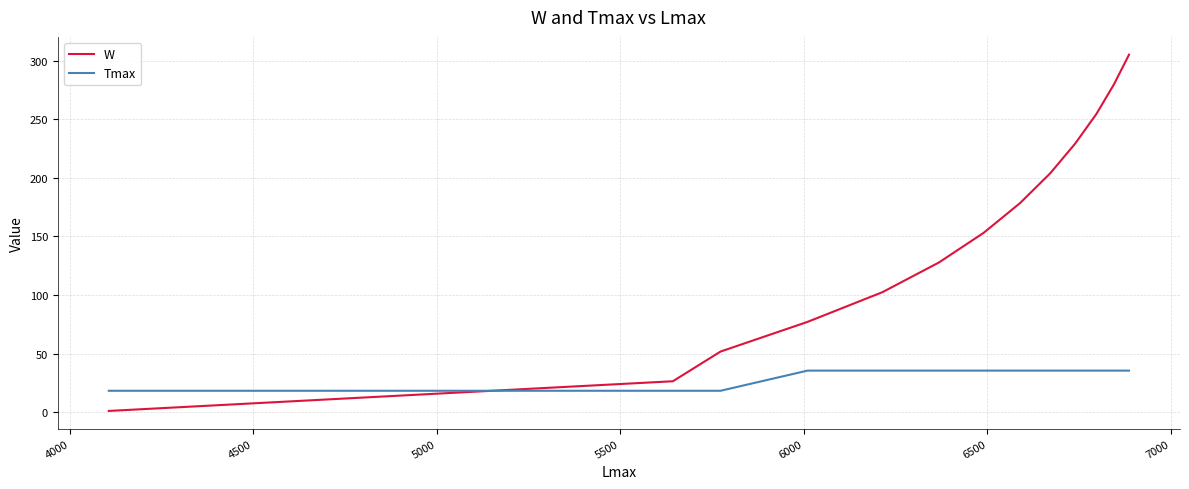

Which series has the largest total across all categories?

W